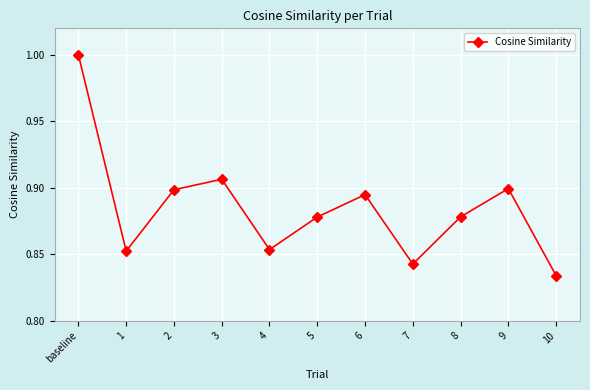

The chart shows a value of 0.3 at 1. True or false?

False